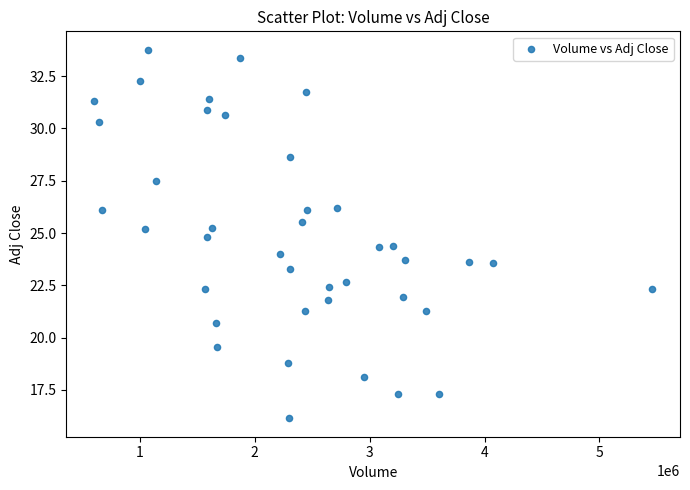

What is the range of Y values (max minus min)?

17.6